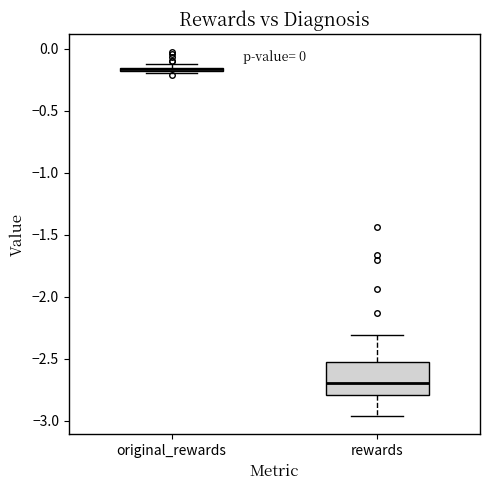

Which box is the tallest, from its lower edge to its upper edge?

rewards